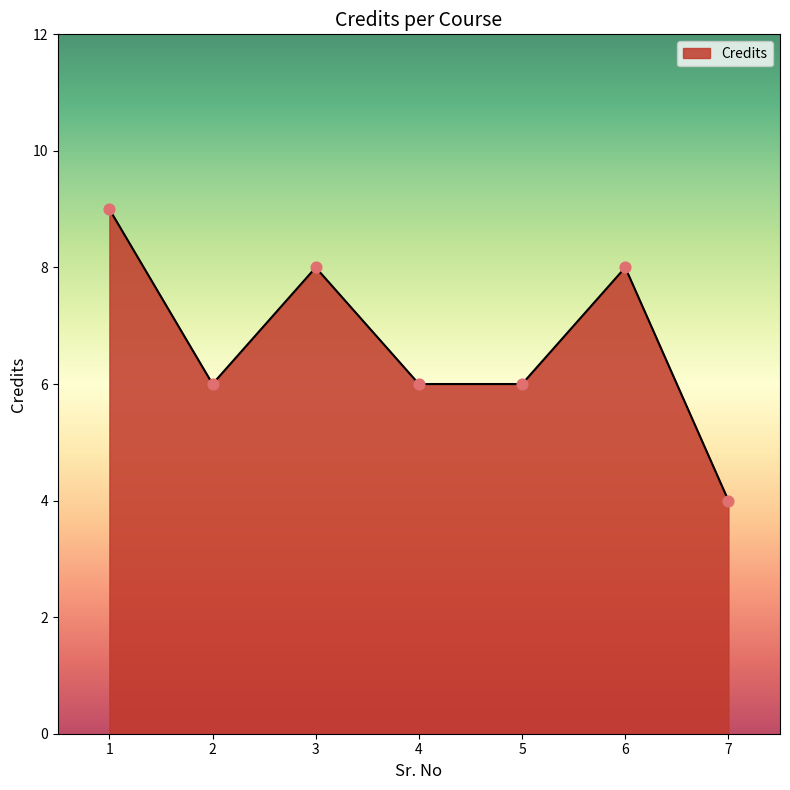

Between 7 and 1, which is larger?

1